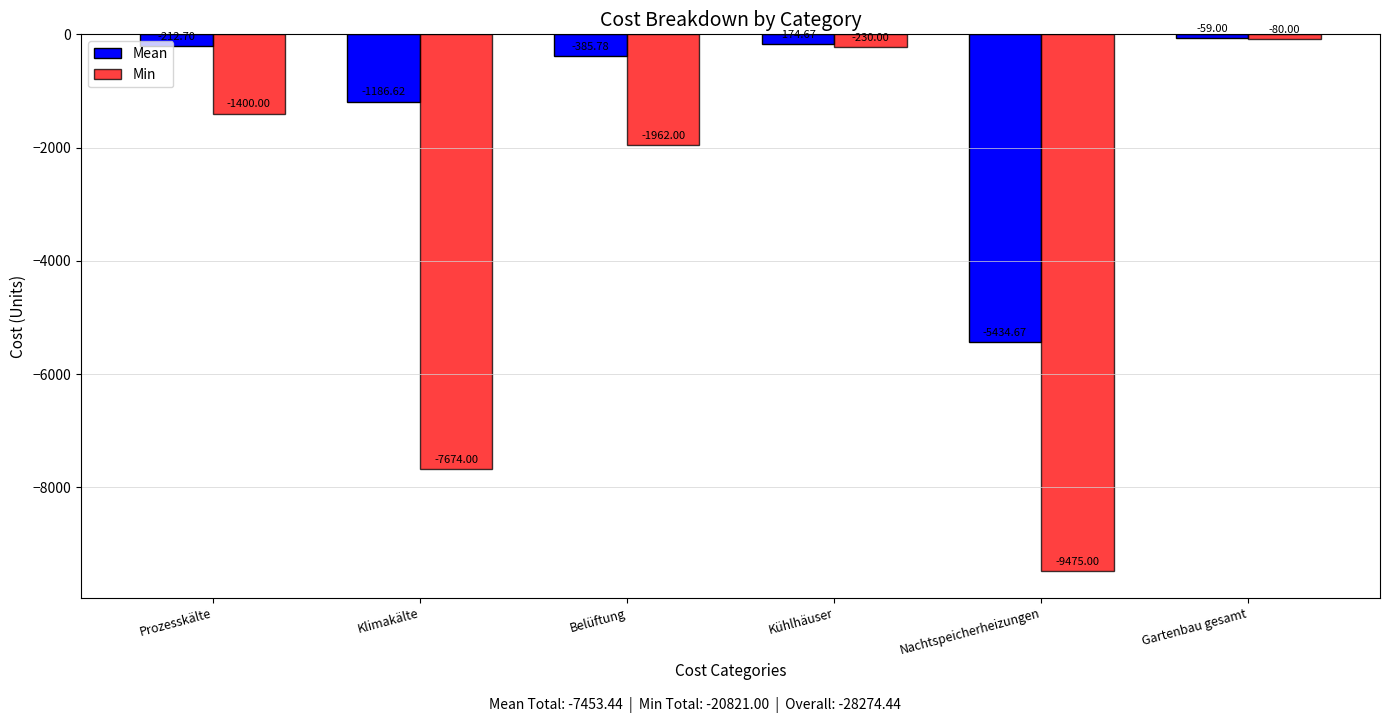

How many values in the Min series are below -1400?

3